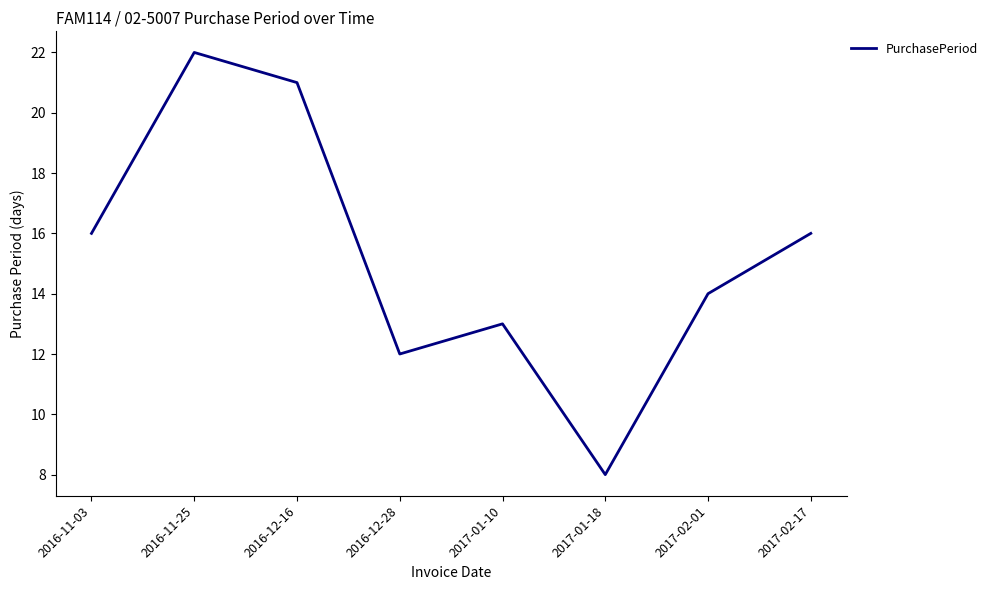

Reading left to right, what are all the values shown in this chart?

16	22	21	12	13	8	14	16